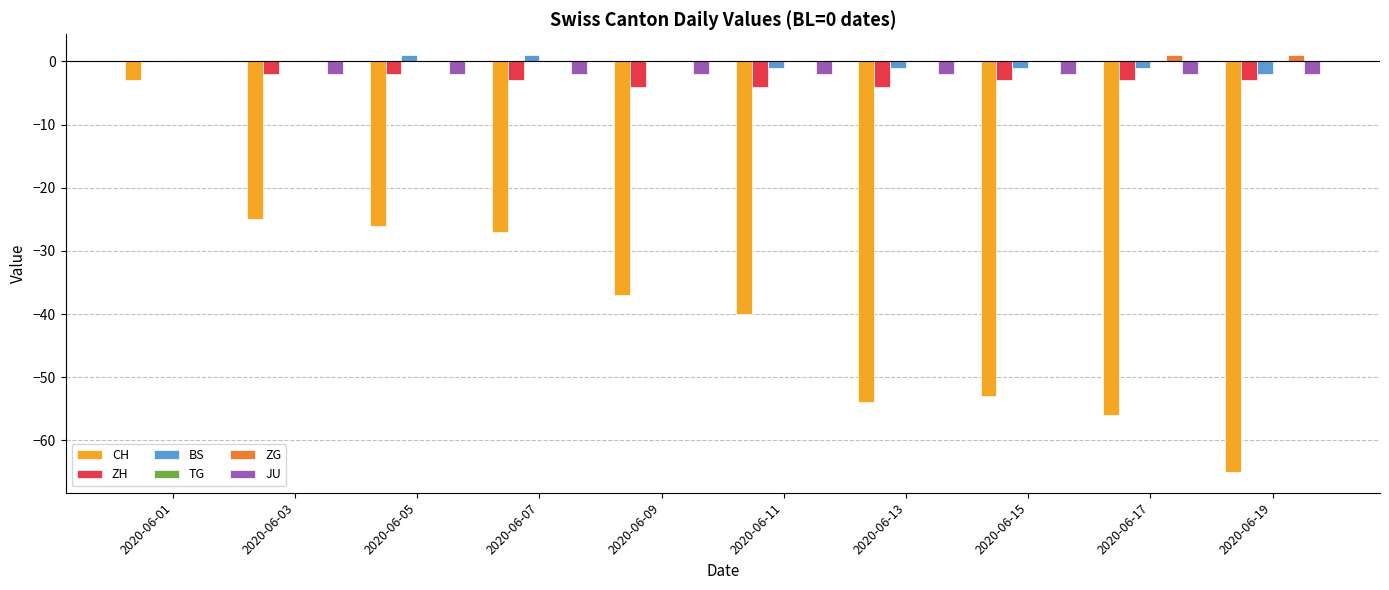

The value of CH at 2020-06-03 is -25. True or false?

True